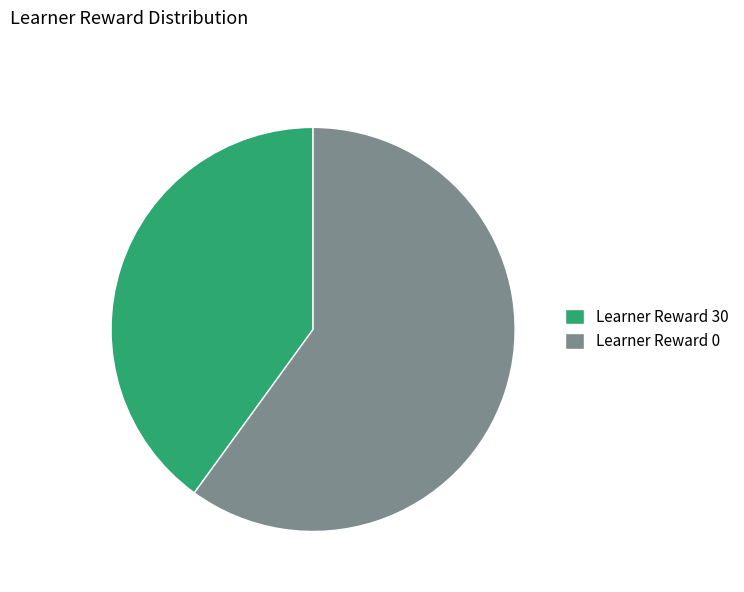

Combined, do Learner Reward 30 and Learner Reward 0 account for over 50%?

Yes